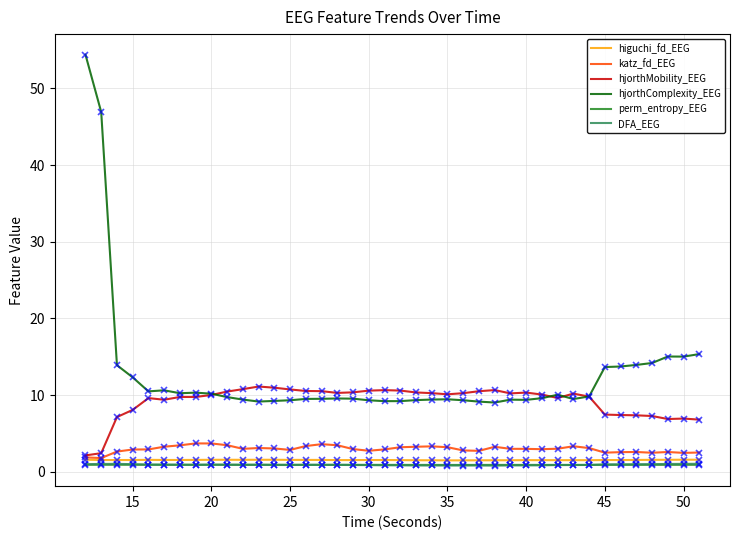

What is the greatest value displayed?

54.4